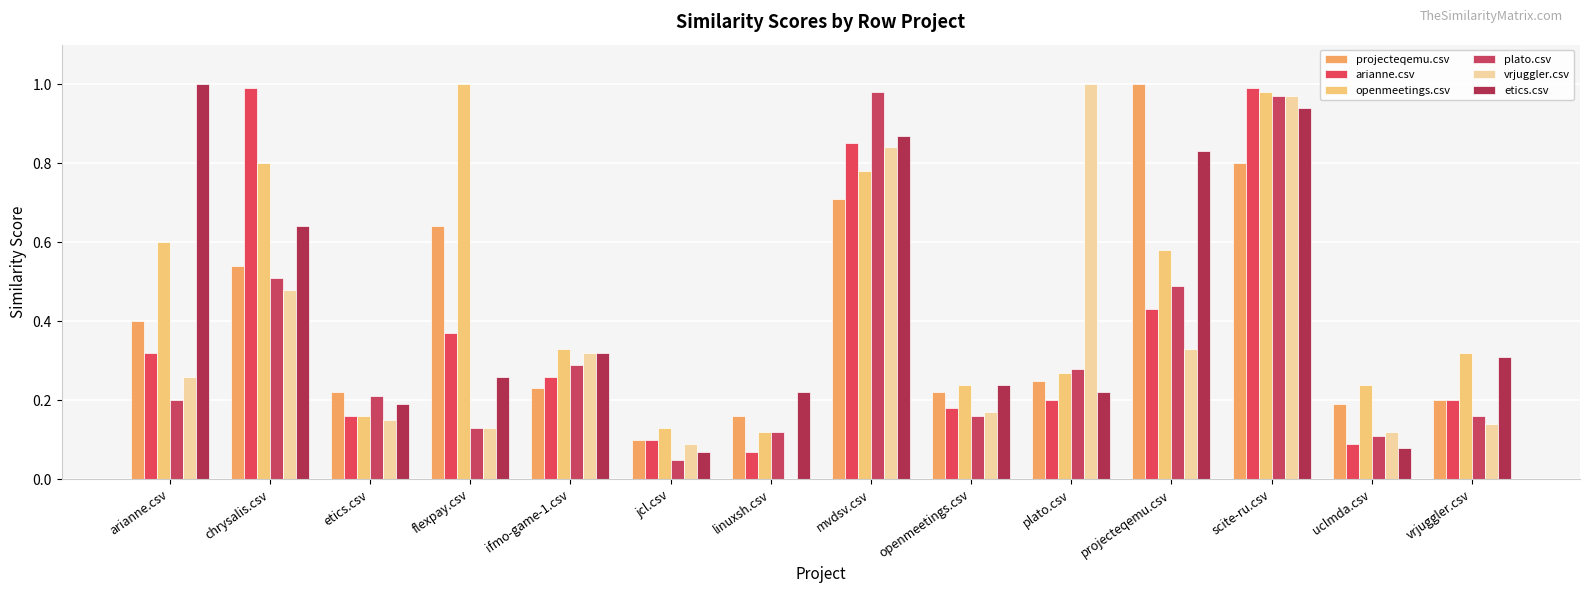

What is the label of the 5th bar from the right?

plato.csv